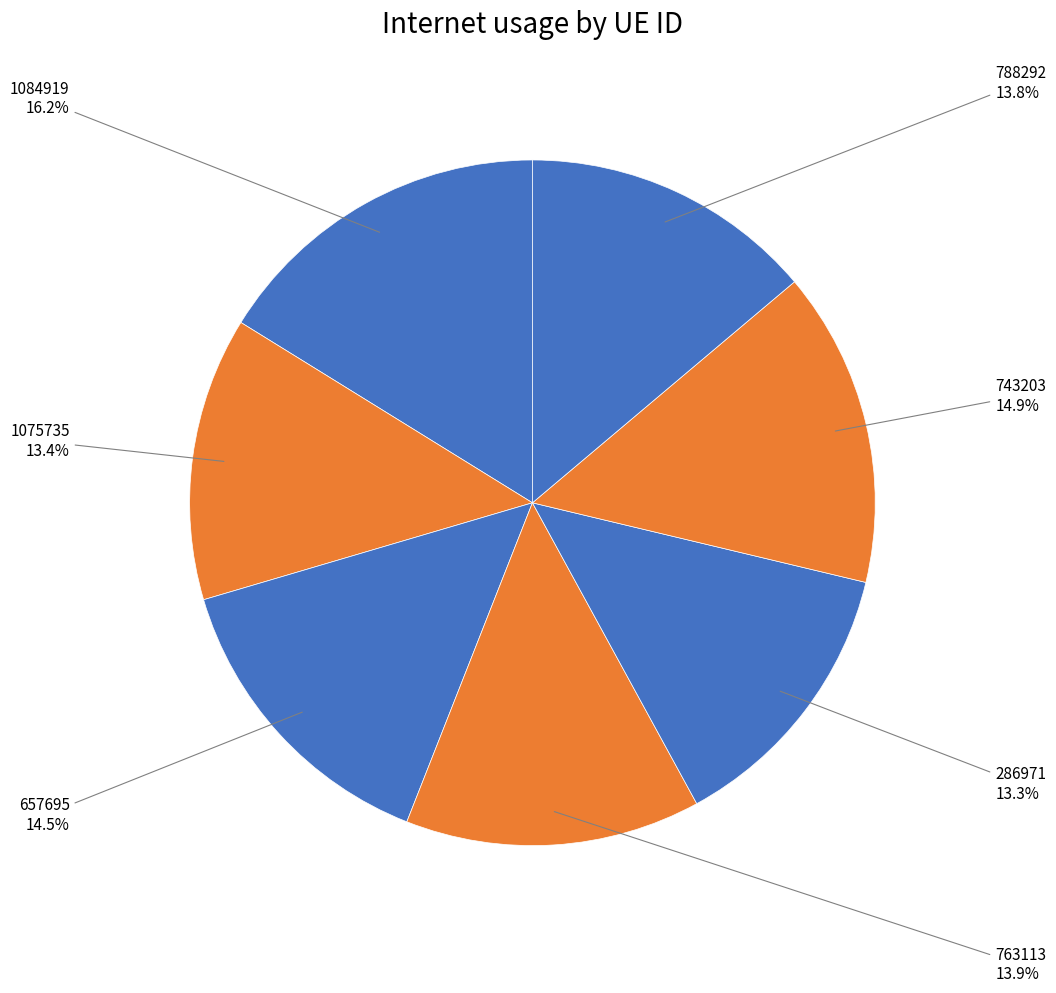

What percentage do 1075735 and 286971 together represent?

26.7%